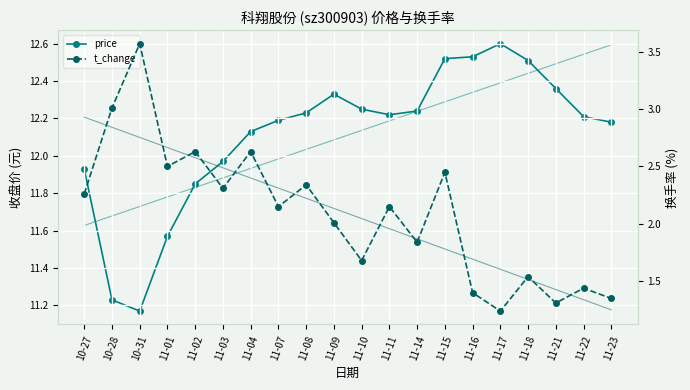

True or false: price and t_change trend cross at least once.

False